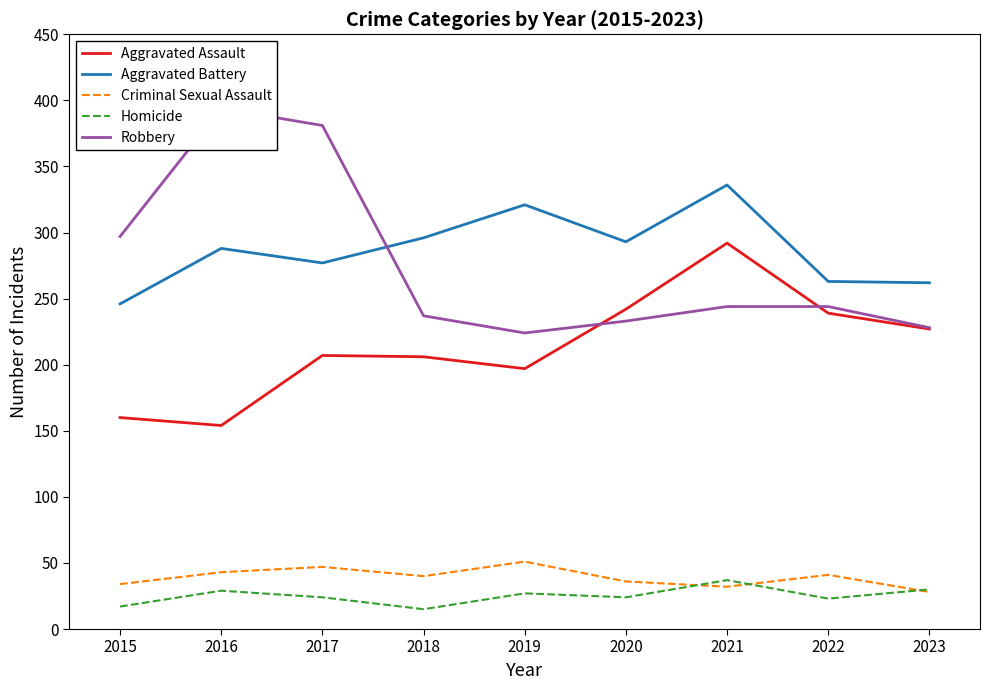

What is the minimum value for Homicide?

15